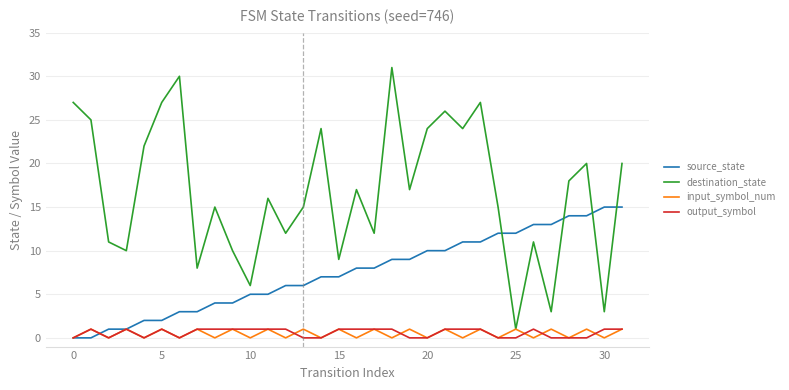

What is the maximum value shown in the chart?

31